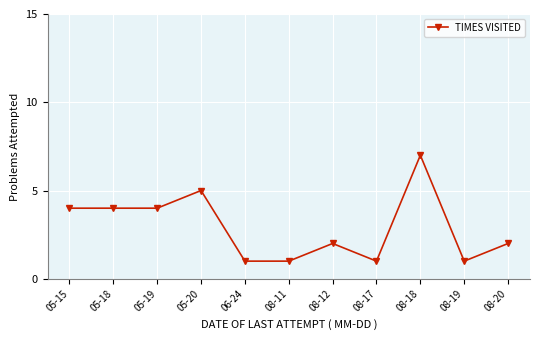

What is the minimum value shown in the chart?

1